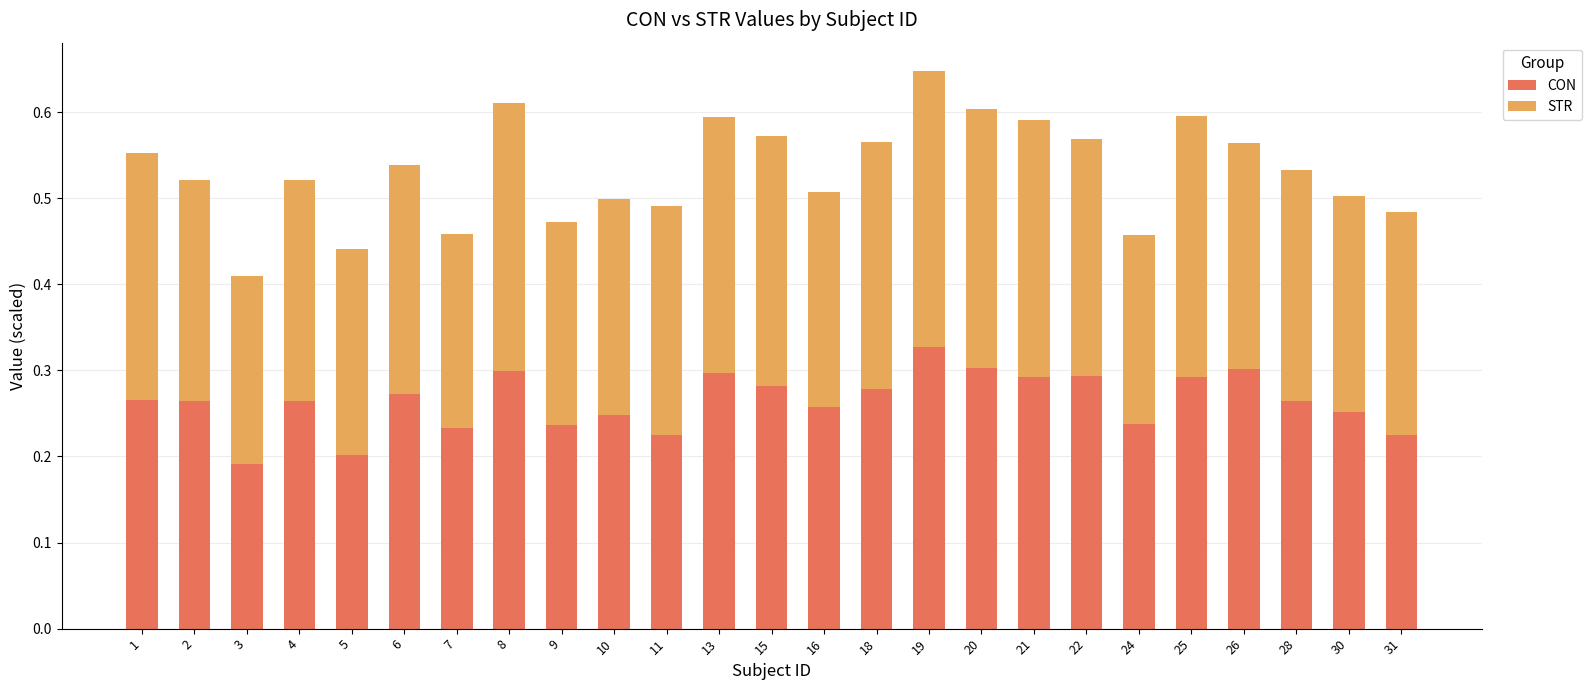

What is the total value across all series at 30?

0.5